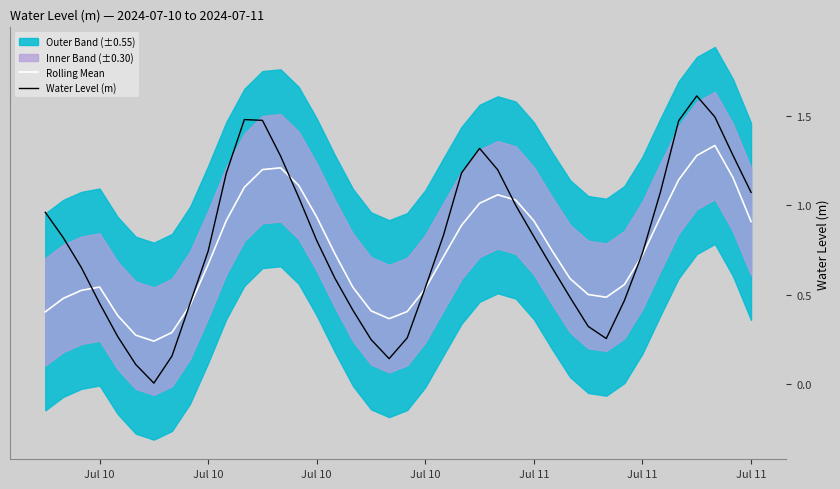

Is this an area chart (filled region under the line)?

No